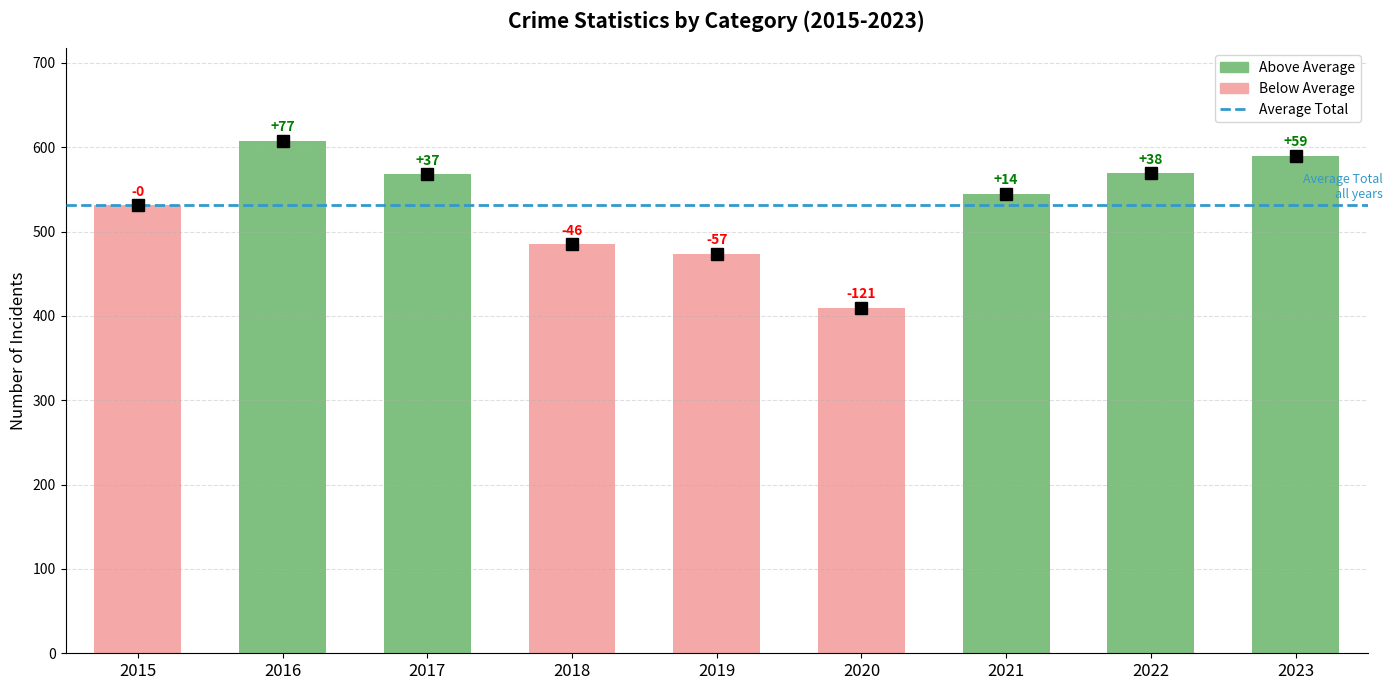

Which category has the lowest value across all series?

2020